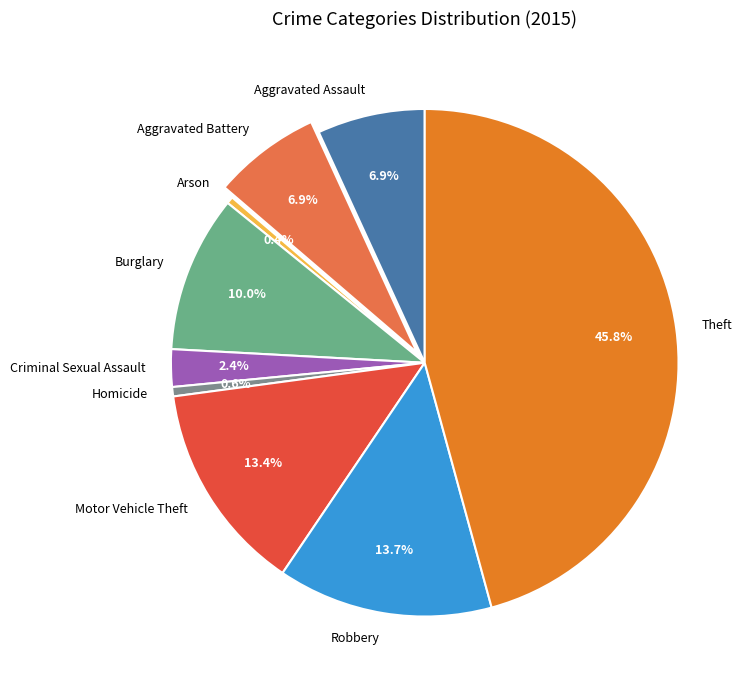

Does any single category account for the majority?

No